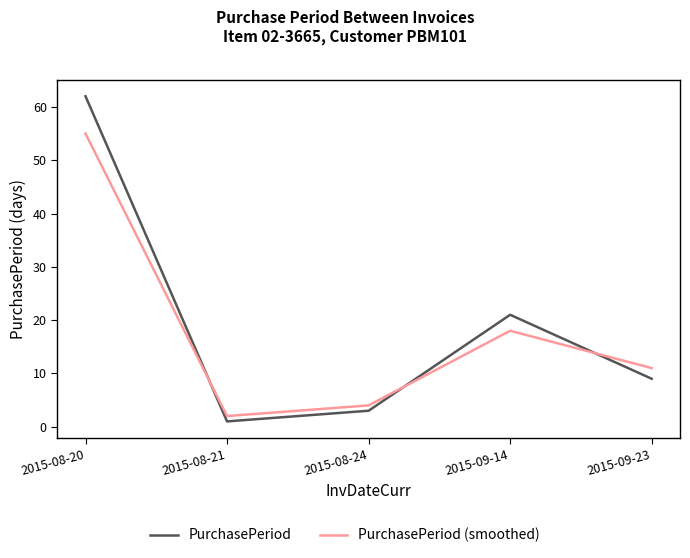

What position from the left is 2015-08-24?

3